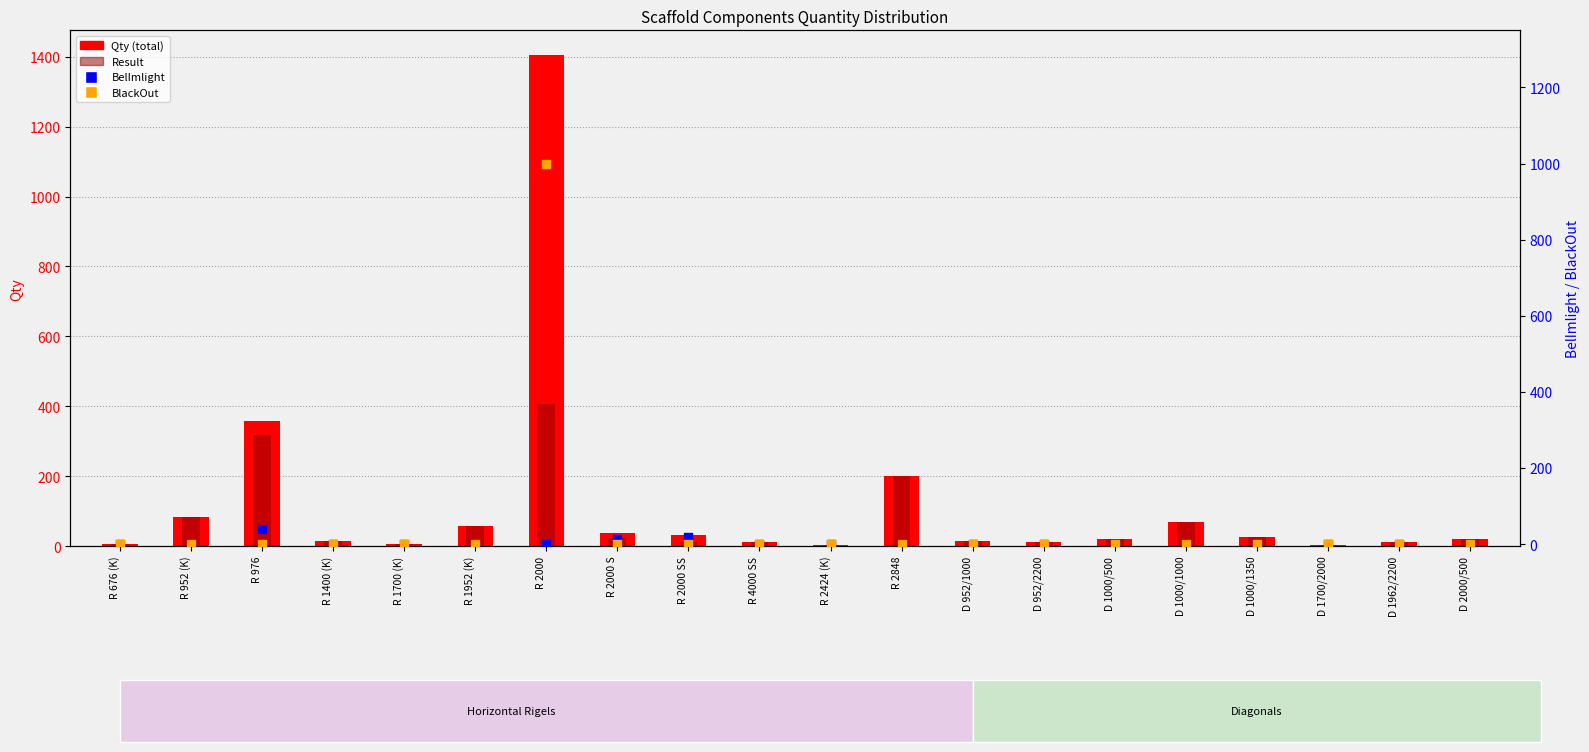

At how many categories does at least one series exceed 921?

1